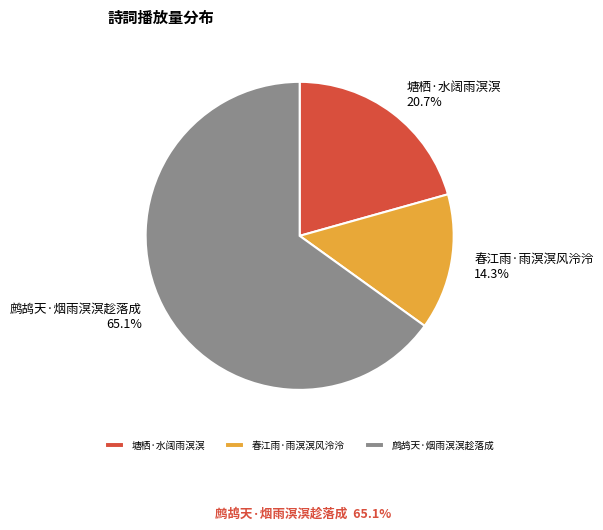

True or false: 塘栖·水阔雨溟溟 accounts for 21% of the total.

True